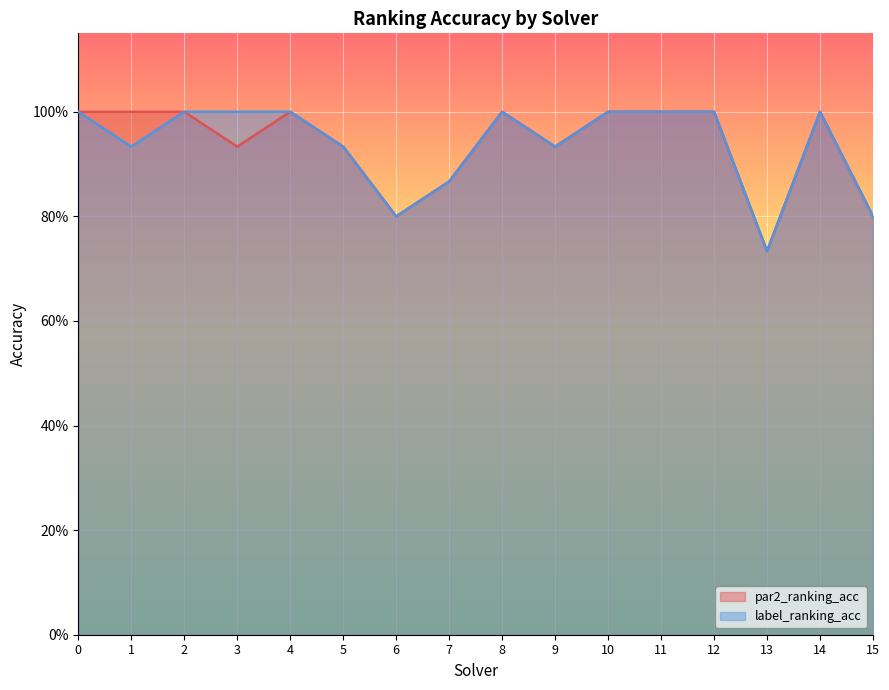

Rank the series by their maximum value, from highest to lowest.

par2_ranking_acc, label_ranking_acc